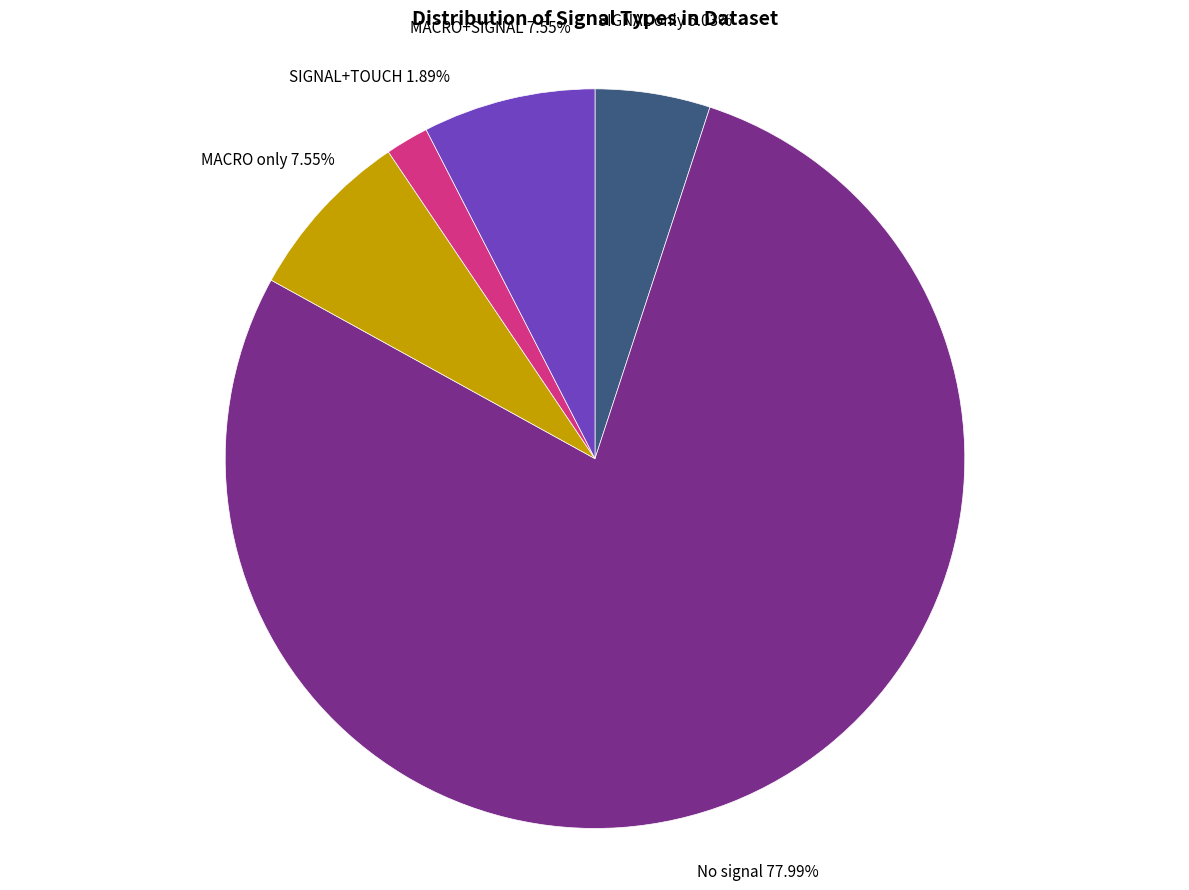

Does any single category account for the majority?

Yes